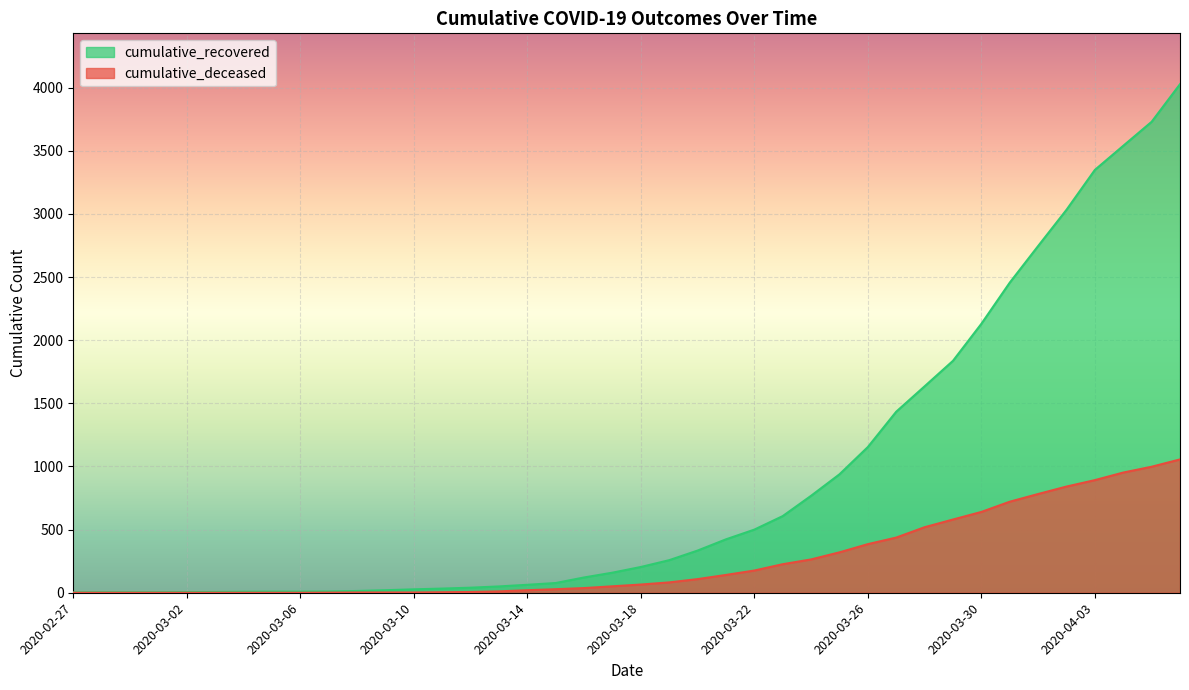

At how many categories does at least one series exceed 539?

15